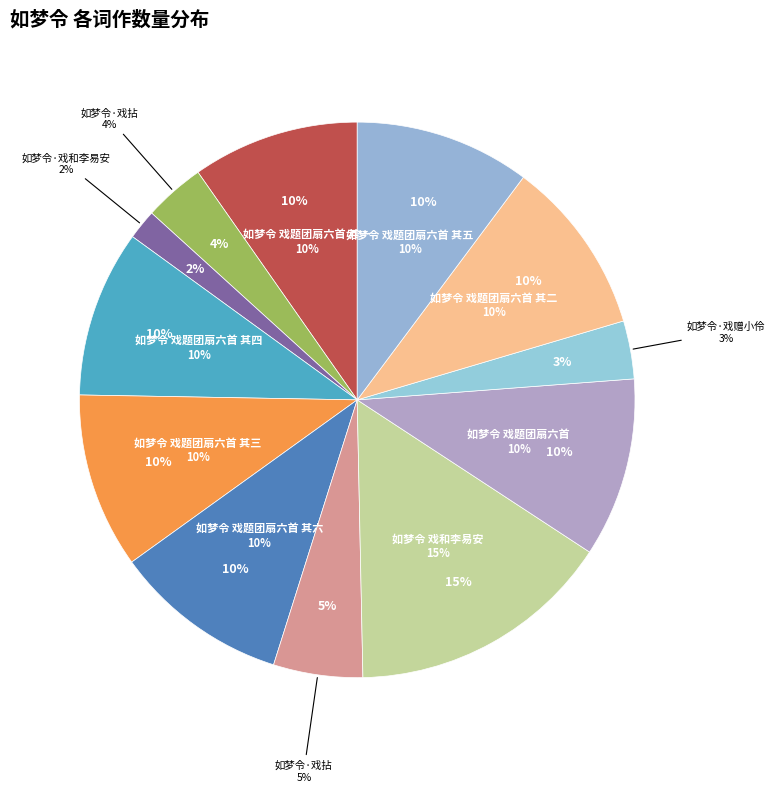

Is it true that 如梦令 戏题团扇六首 其六 is 1% of the pie?

False